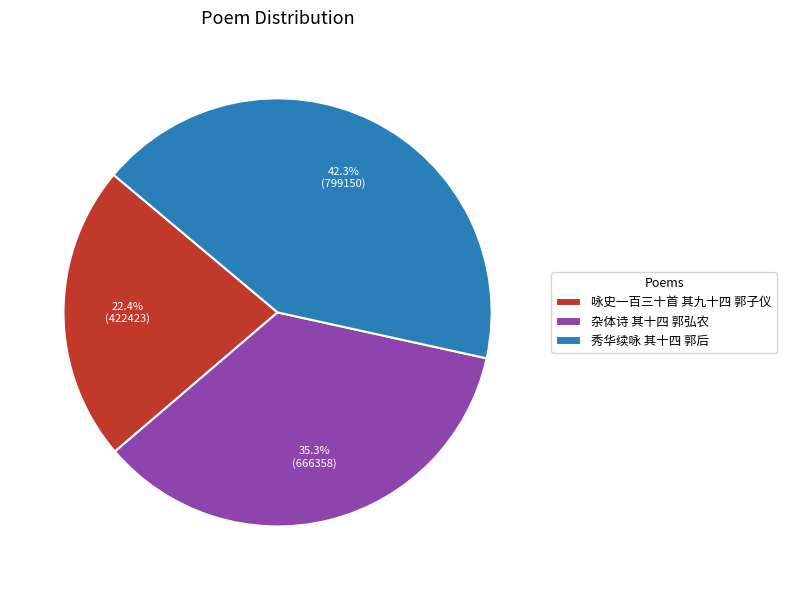

Approximately how many times larger is the value at 杂体诗 其十四 郭弘农 compared to 咏史一百三十首 其九十四 郭子仪?

1.6